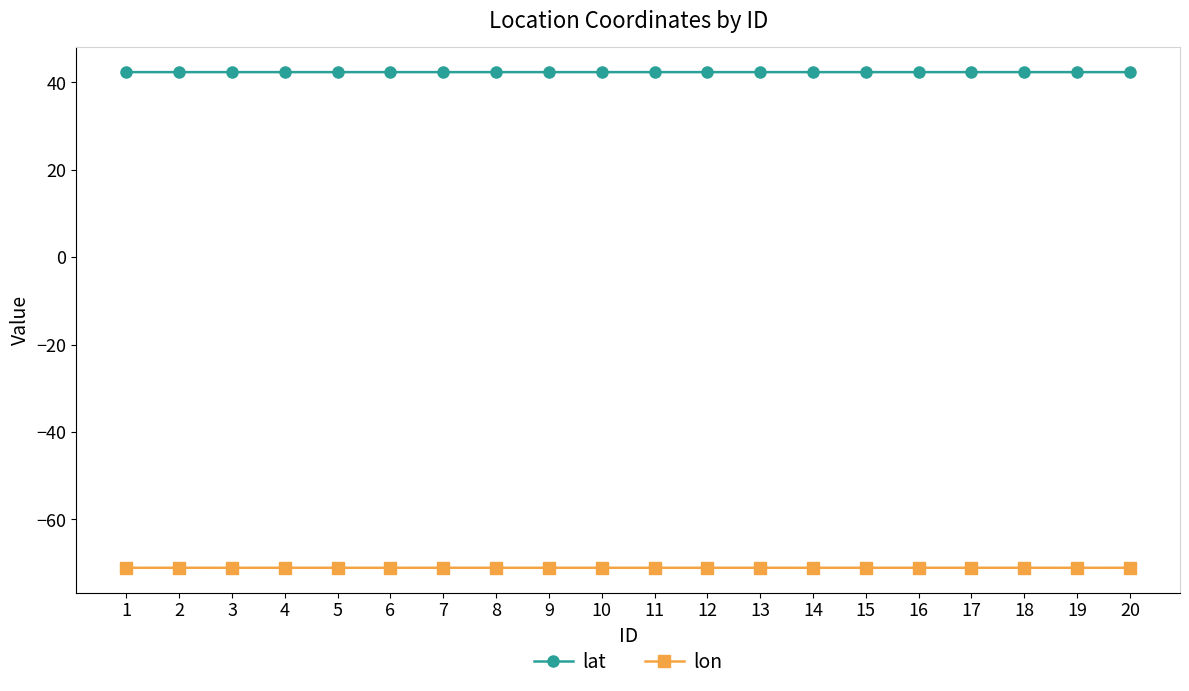

Which series has the widest spread of values?

lon